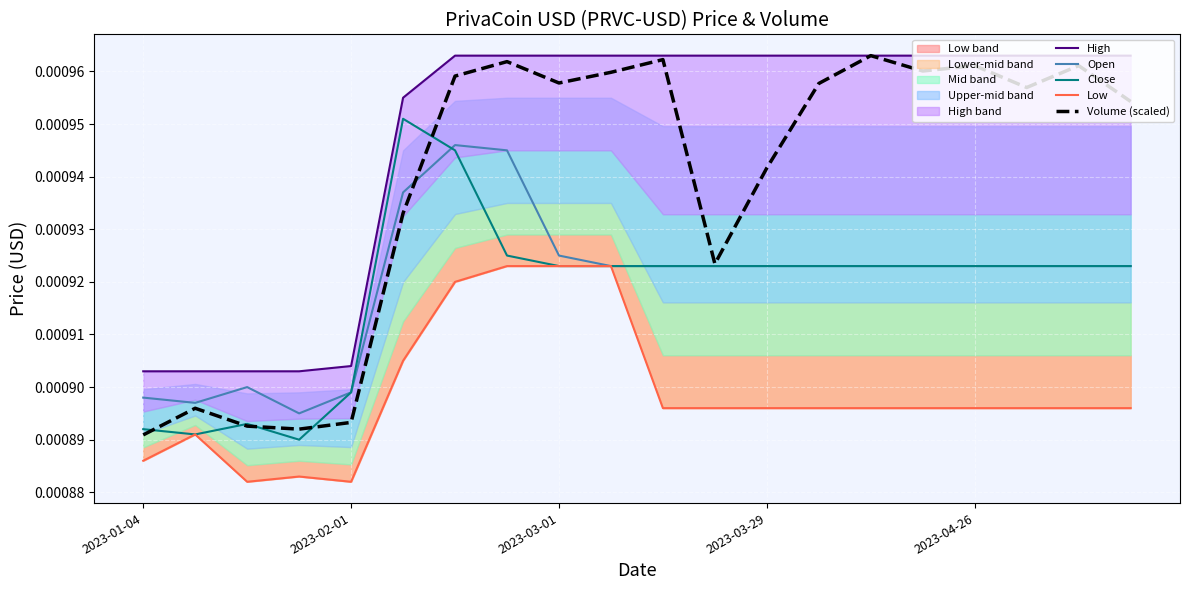

How many data points does each series have?

20